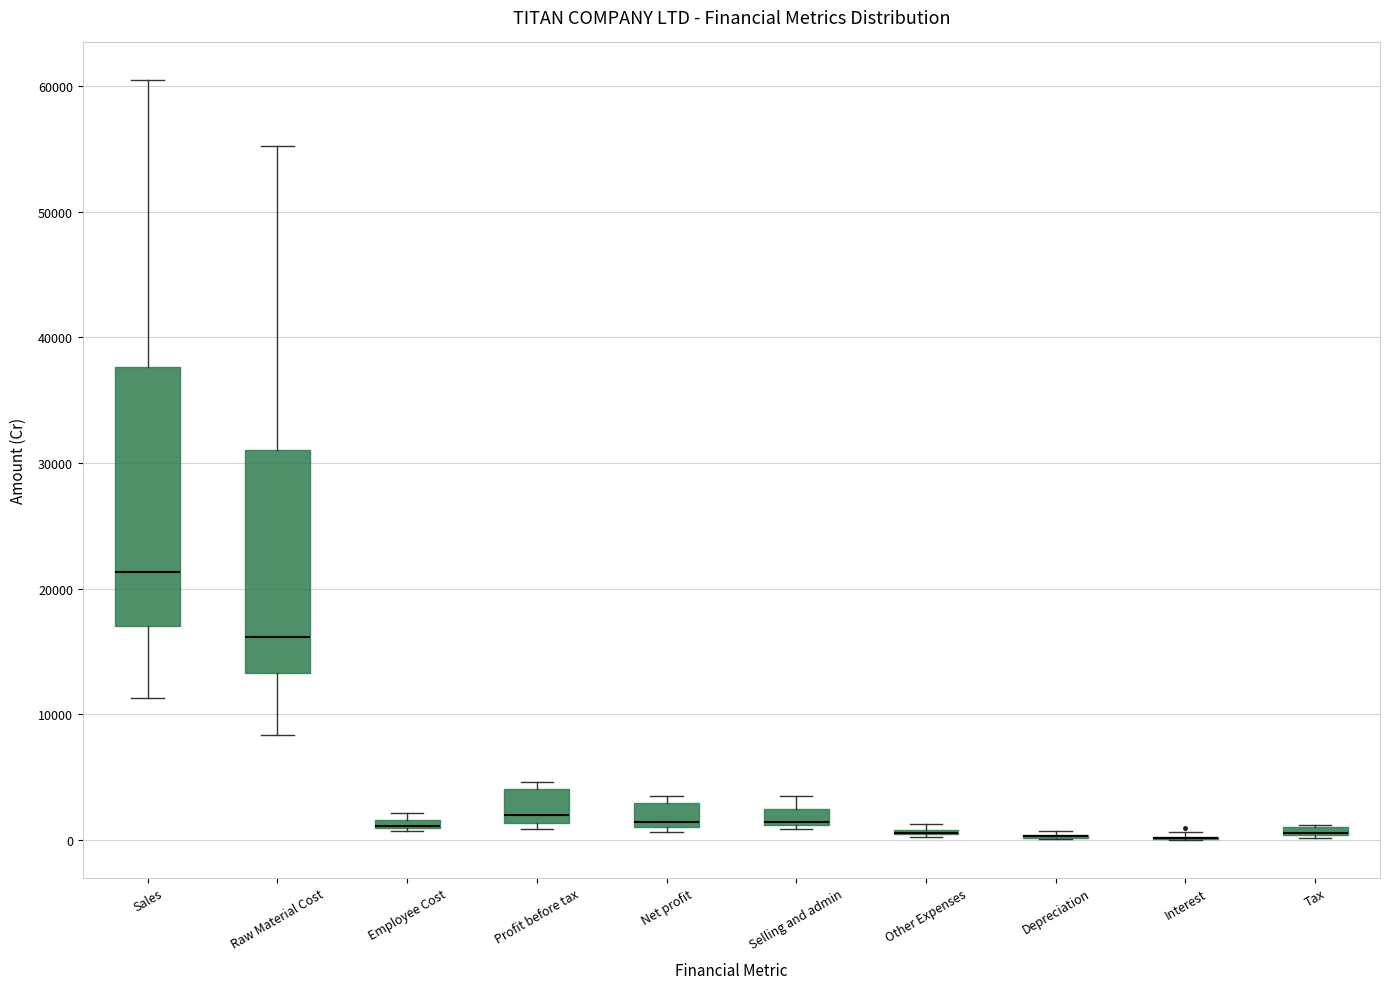

Comparing the boxes themselves (not the whiskers), which one is the tallest?

Sales